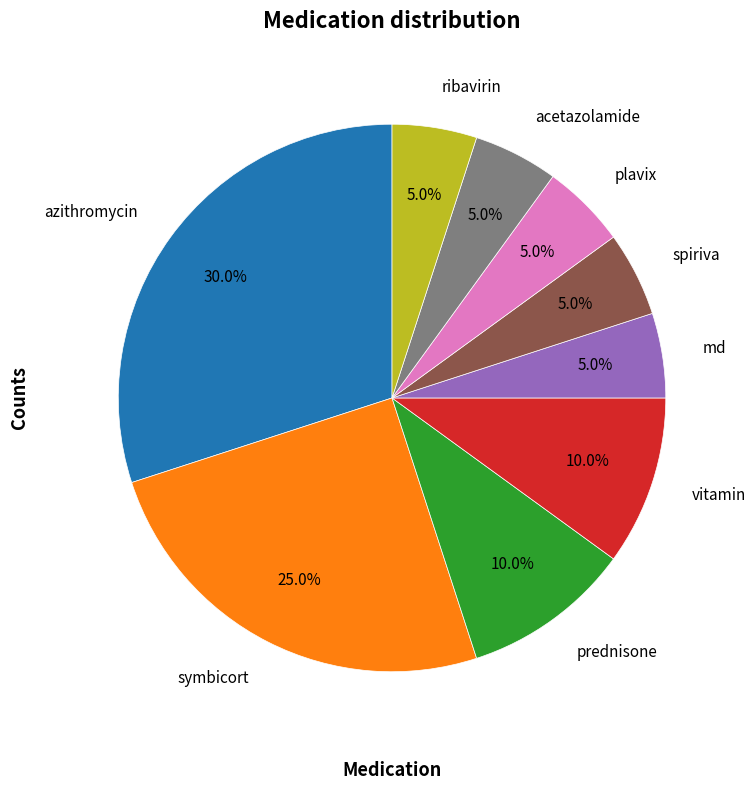

Is there a majority slice in this chart?

No